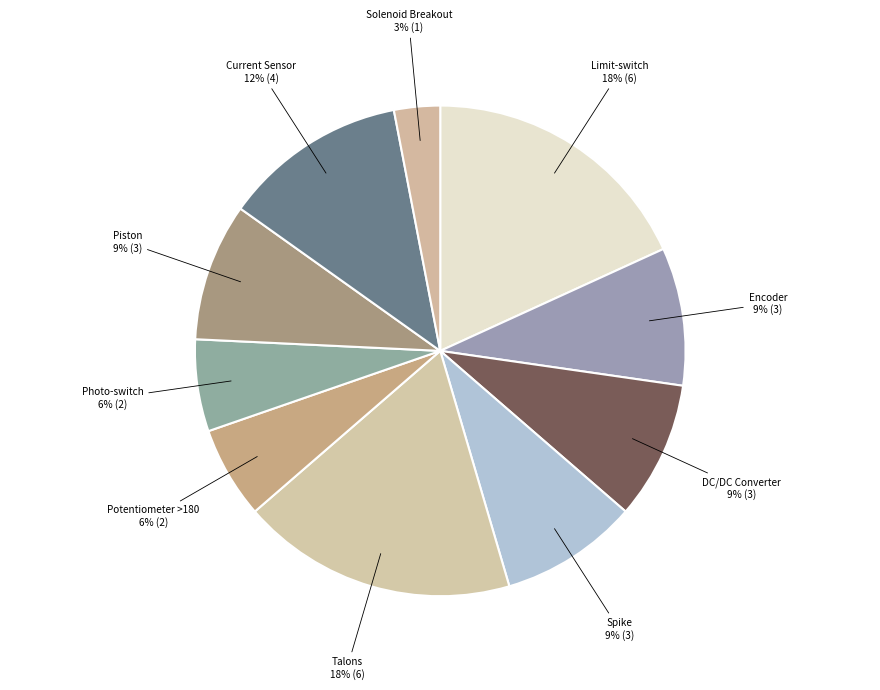

Count the number of slices in the pie.

10